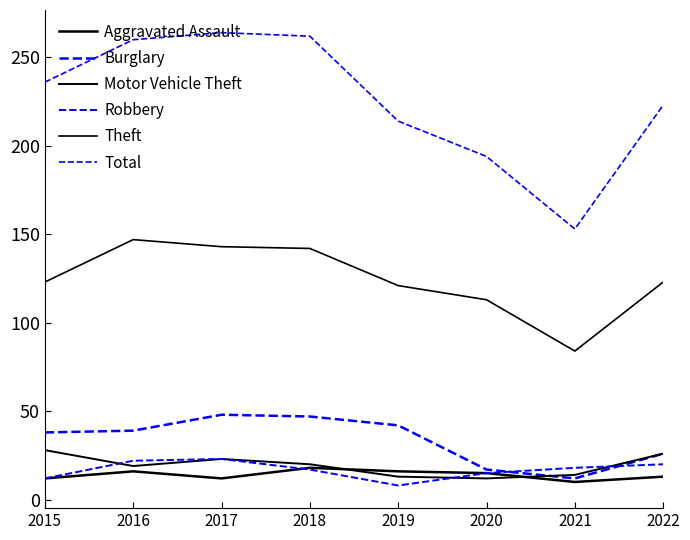

Does the chart have visible grid lines?

No